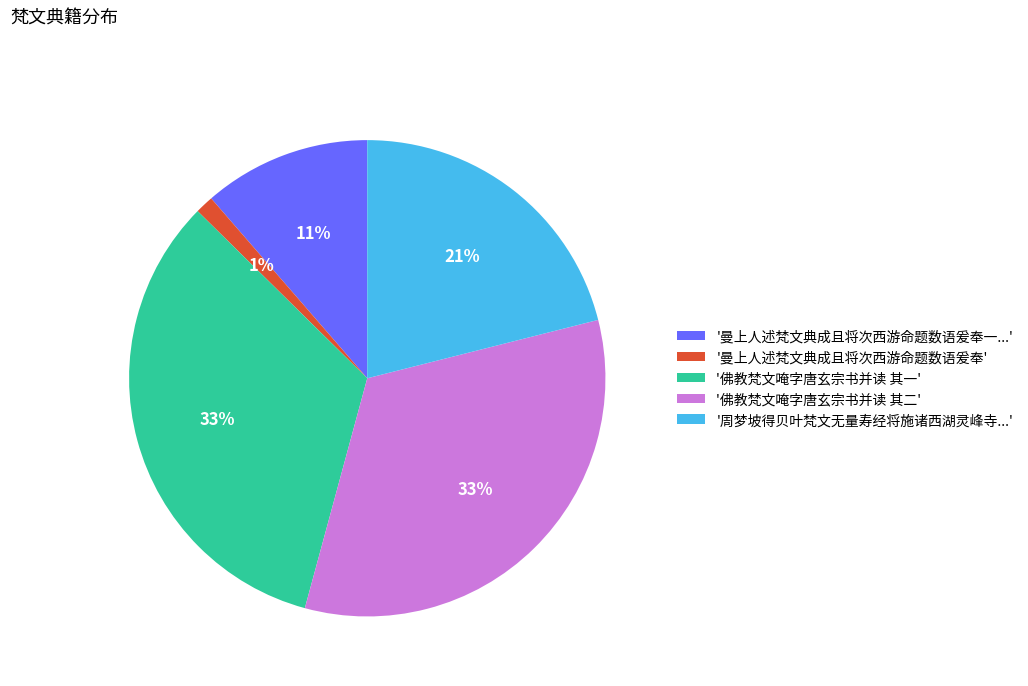

To the nearest percent, what is the average slice percentage?

20%